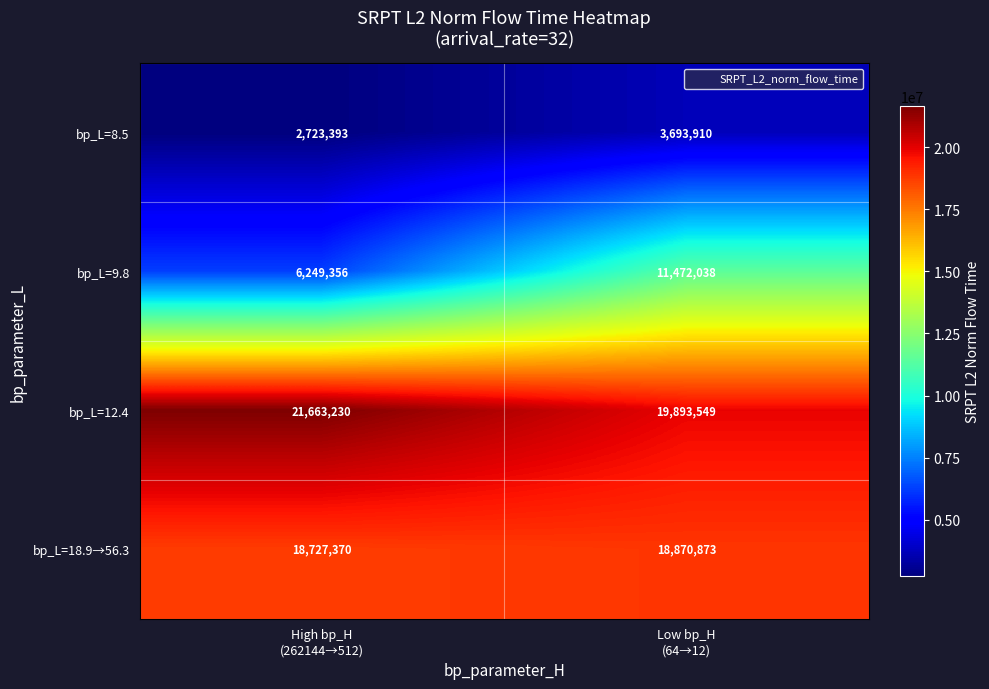

What is the highest value of the bp_L=12.4 series?

21663230